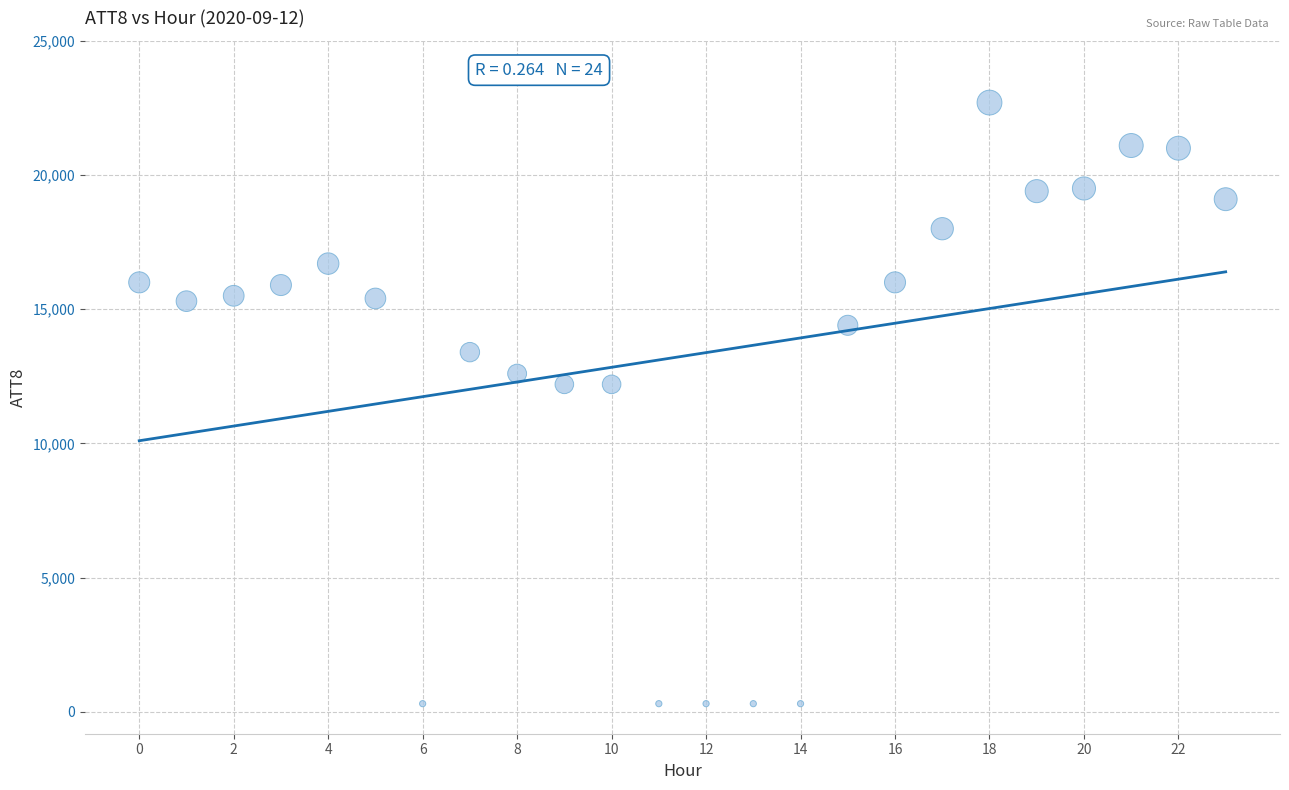

What is the range of Y values (max minus min)?

22400